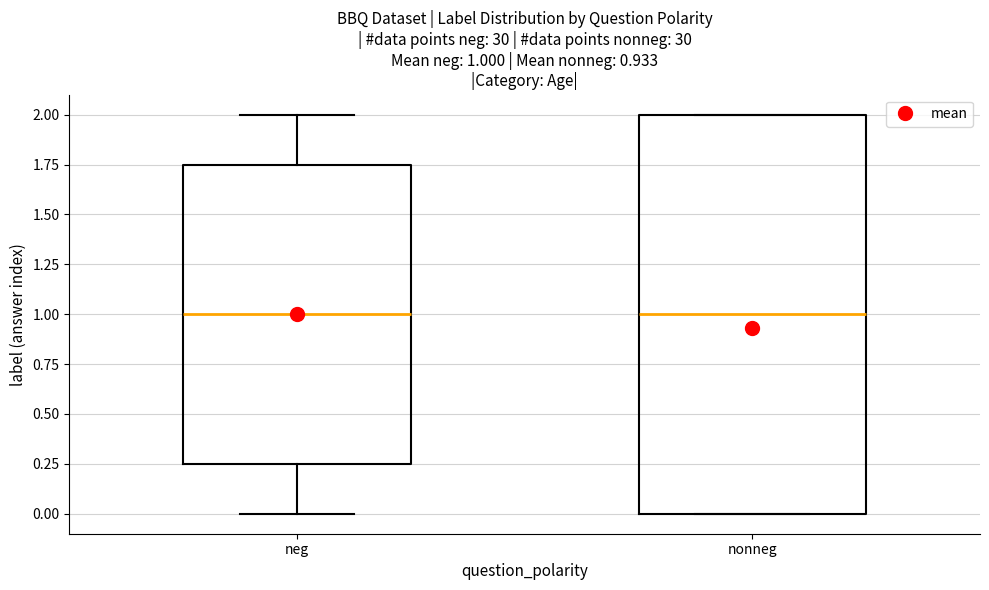

Comparing the boxes themselves (not the whiskers), which one is the tallest?

nonneg